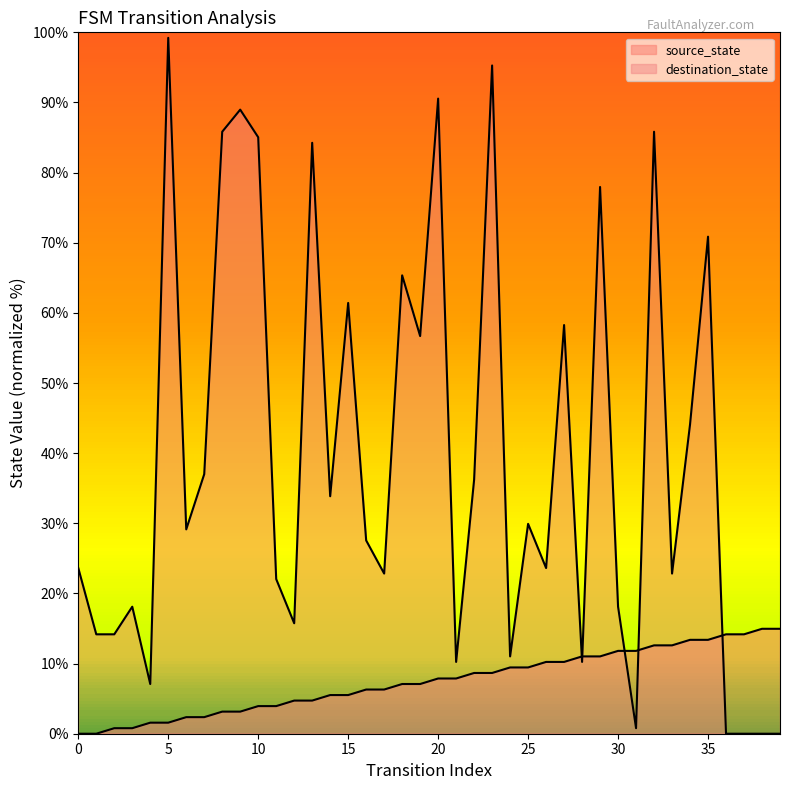

Which series has the largest total across all categories?

destination_state